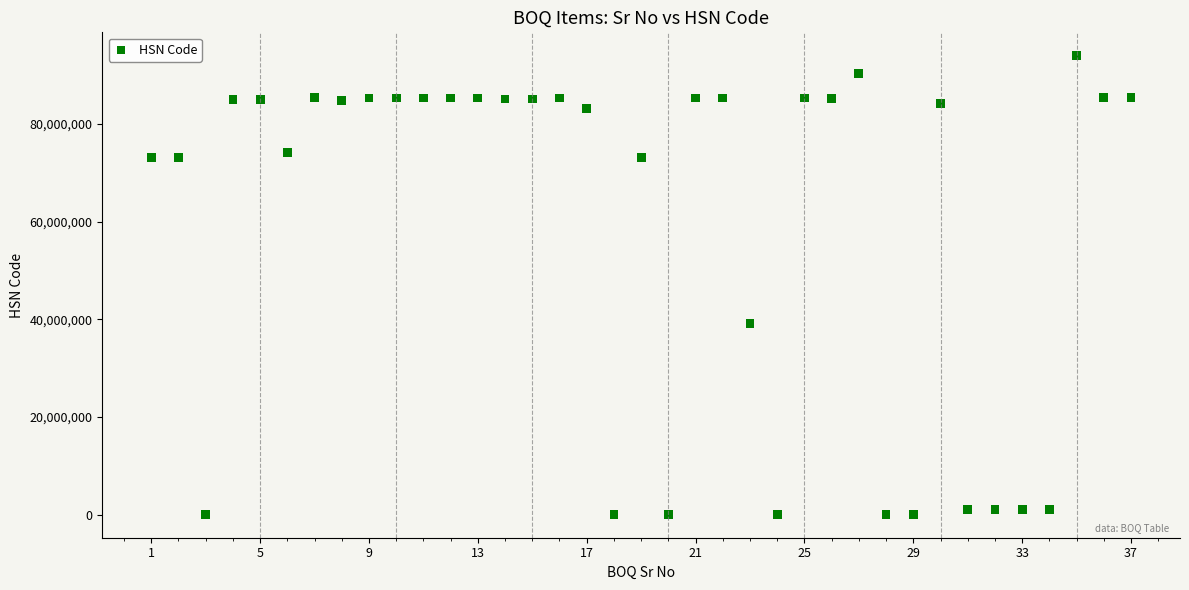

What is the range of Y values (max minus min)?

94033086